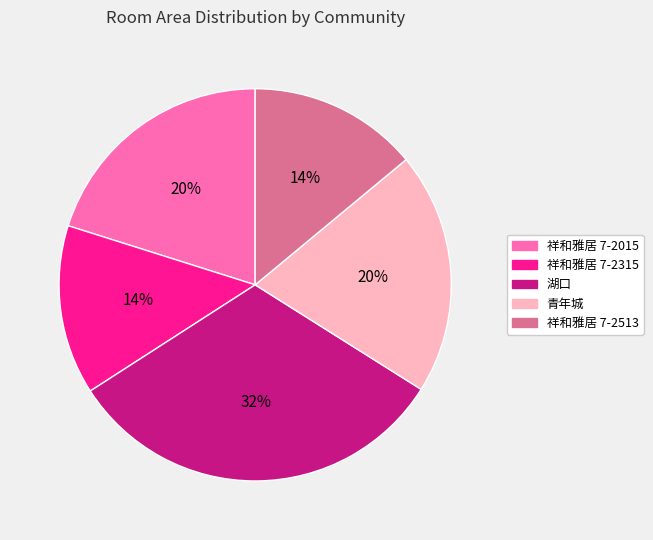

To the nearest percent, what portion does 青年城 represent?

20%